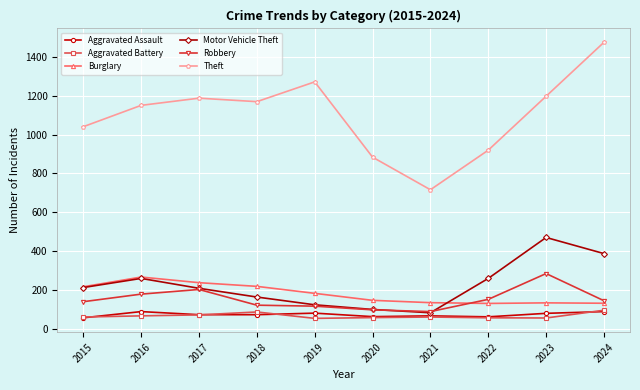

Which series has the widest spread of values?

Theft